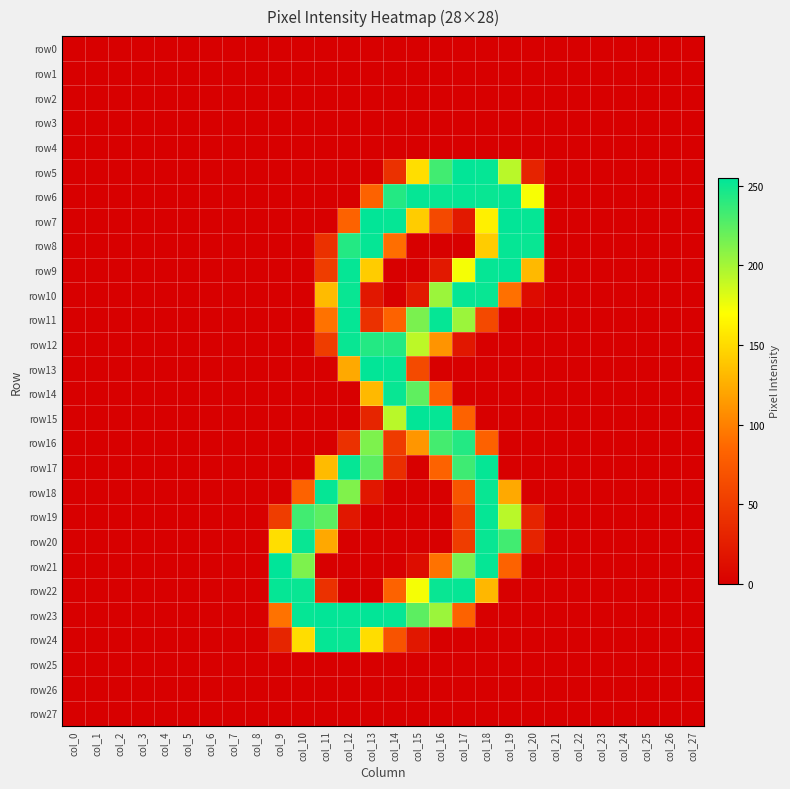

Which series has the widest spread of values?

row21